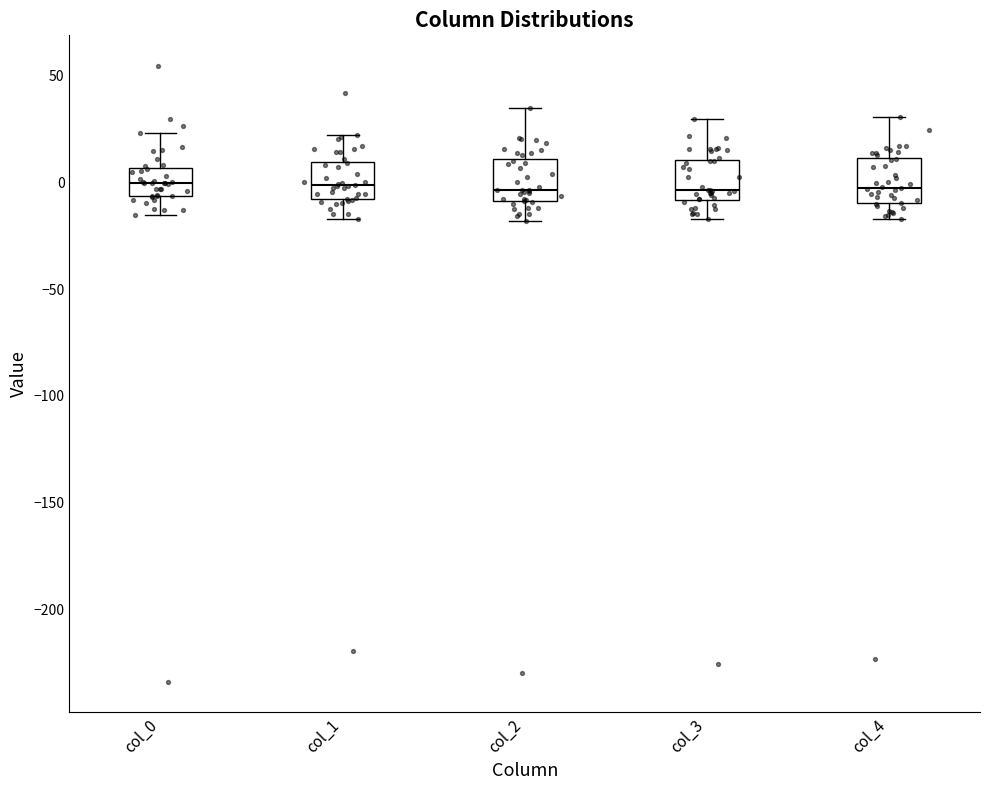

Reading left to right, read every box against the y-axis: the position of its median line, the range the box covers, and the ends of its whiskers. The values are not printed on the chart, so give them approximately, as read against the axis.

col_0: median 0, box -5 to 5, whiskers -15 to 25
col_1: median 0, box -10 to 10, whiskers -15 to 20
col_2: median -5, box -10 to 10, whiskers -20 to 35
col_3: median -5, box -10 to 10, whiskers -15 to 30
col_4: median 0, box -10 to 10, whiskers -15 to 30